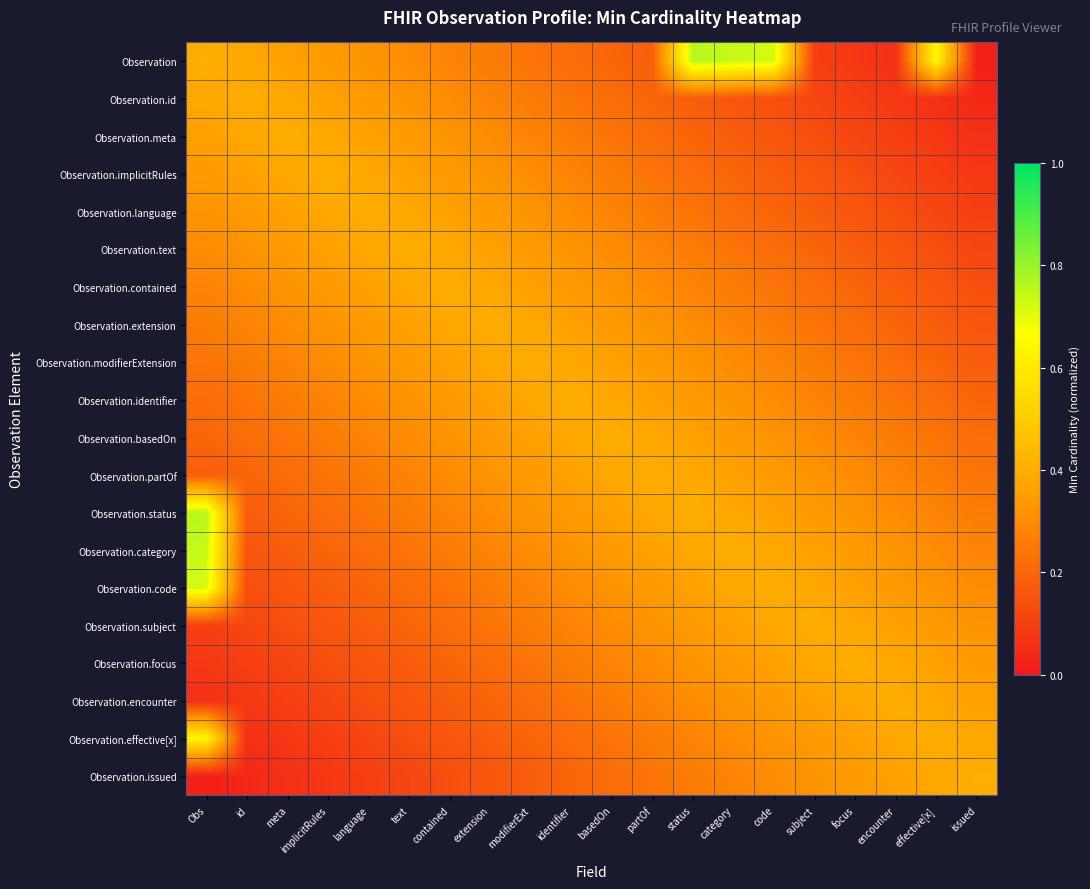

What is the greatest value displayed?

0.8